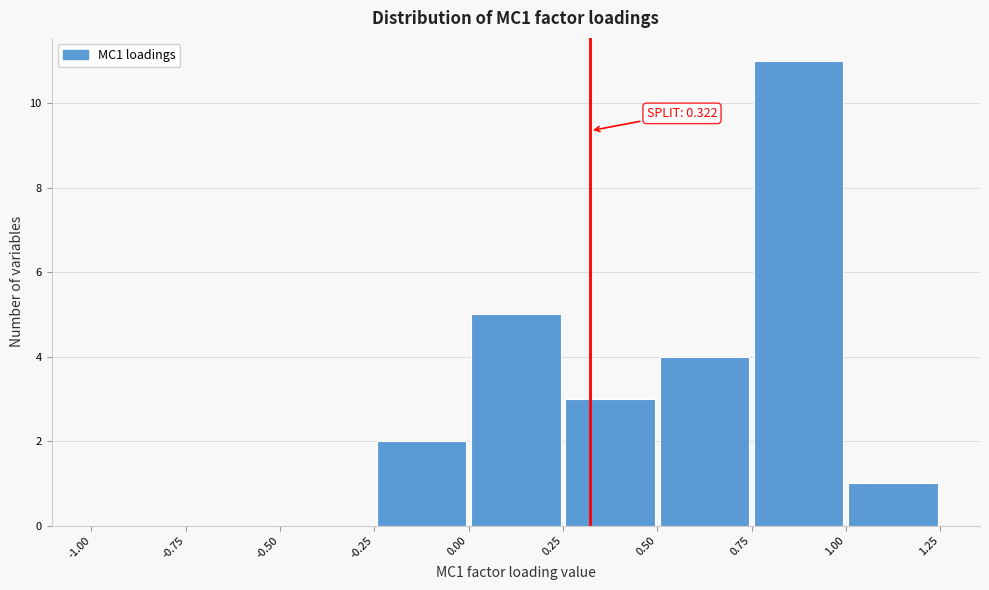

Over which range of the x-axis is the bar tallest?

0.75 to 1.00